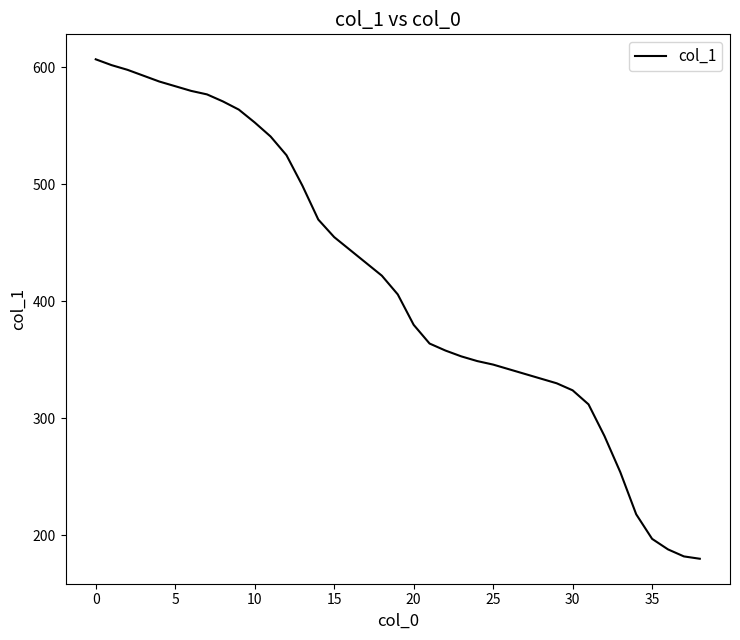

What is the difference between the maximum and minimum values?

427